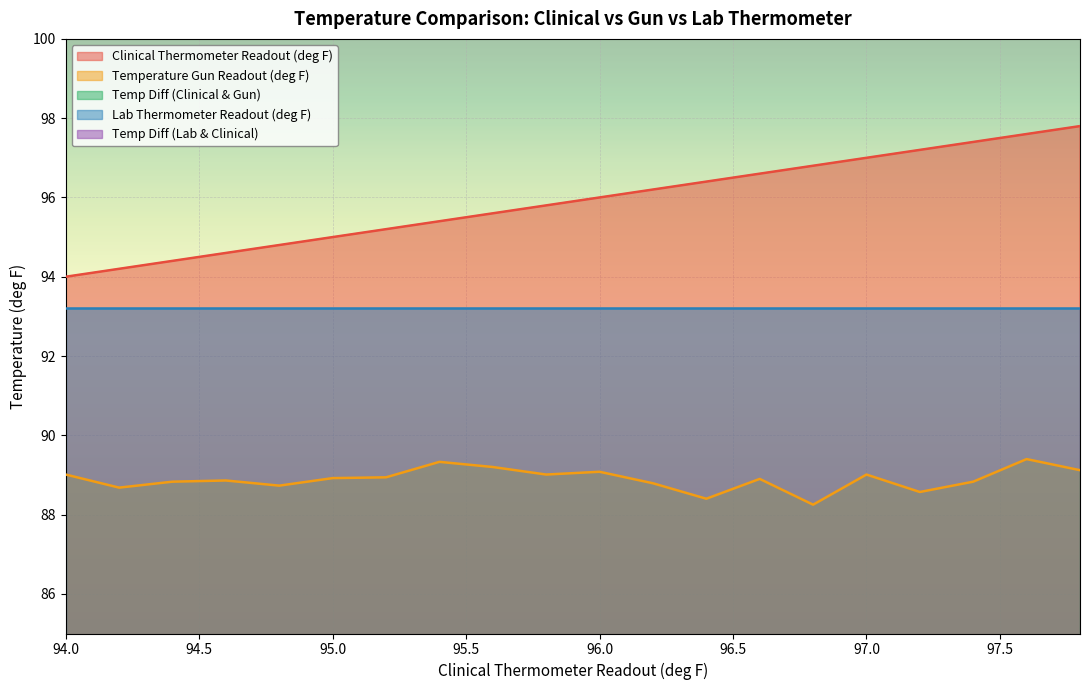

What is the maximum value for Temperature Gun Readout (deg F)?

89.4